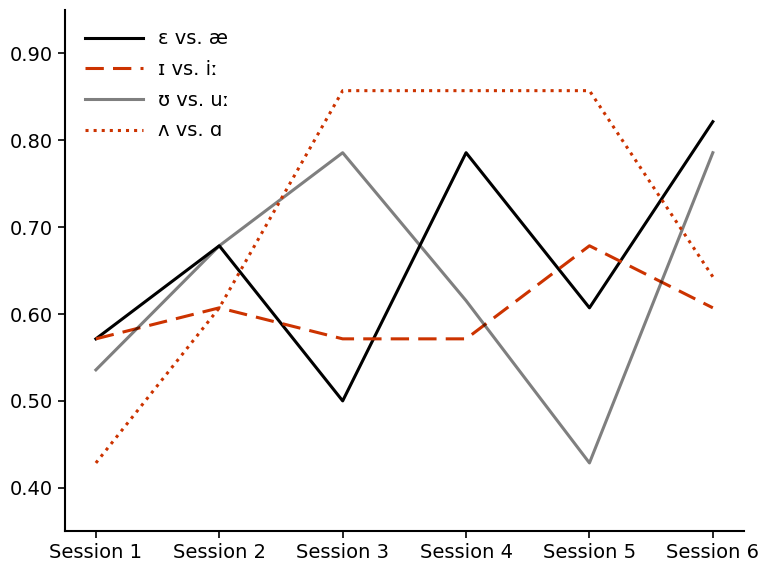

The ɪ vs. iː series shows 0.6 at Session 6. True or false?

True